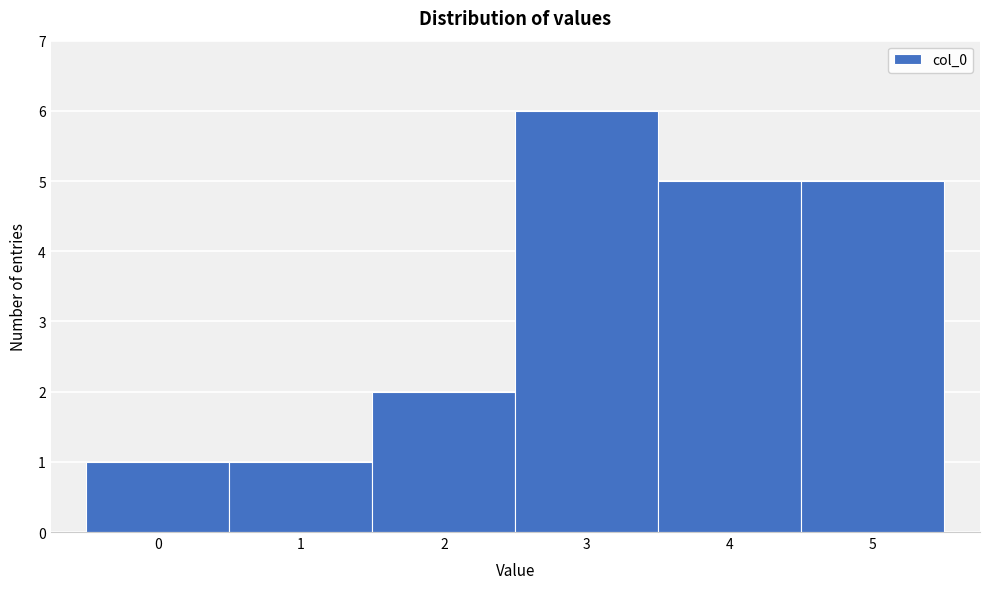

Reading left to right, transcribe this chart: for each bar, give the range it covers on the x-axis and its height. The values are not printed on the chart, so give them approximately, as read against the axis.

-0.5 to 0.5: 1
0.5 to 1.5: 1
1.5 to 2.5: 2
2.5 to 3.5: 6
3.5 to 4.5: 5
4.5 to 5.5: 5